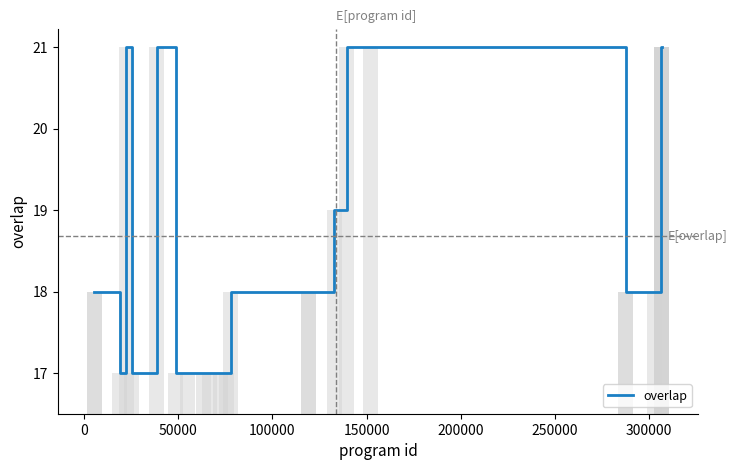

Reading left to right, list all the values displayed in this chart.

18	18	17	21	17	21	17	17	17	17	17	17	18	18	18	19	21	21	18	18	18	21	21	21	21